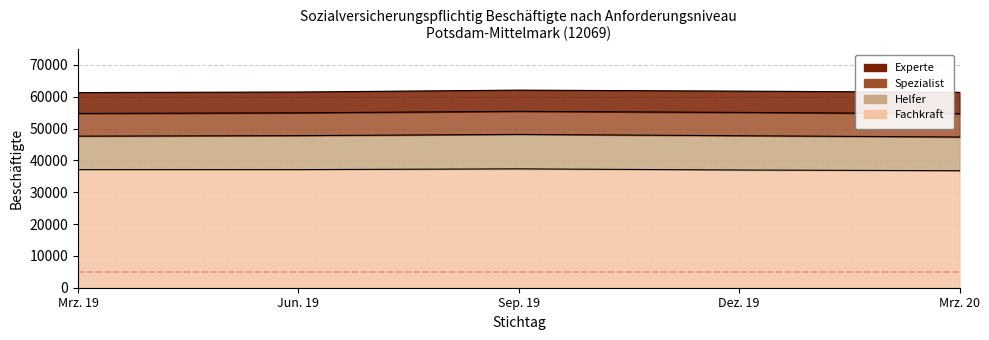

Reading left to right, extract all data points from this chart.

Helfer: Mrz. 19=10514	Jun. 19=10676	Sep. 19=10829	Dez. 19=10771	Mrz. 20=10595
Fachkraft: Mrz. 19=37105	Jun. 19=37105	Sep. 19=37338	Dez. 19=36981	Mrz. 20=36750
Spezialist: Mrz. 19=7132	Jun. 19=7162	Sep. 19=7241	Dez. 19=7320	Mrz. 20=7337
Experte: Mrz. 19=6556	Jun. 19=6540	Sep. 19=6667	Dez. 19=6688	Mrz. 20=6708